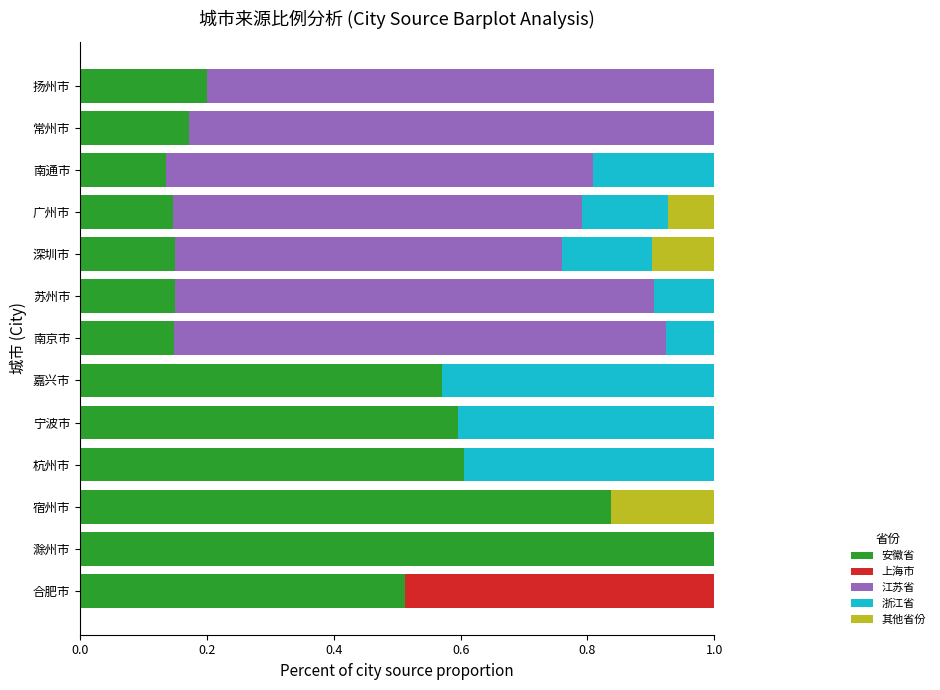

What is the total value across all series at 宿州市?

1.0